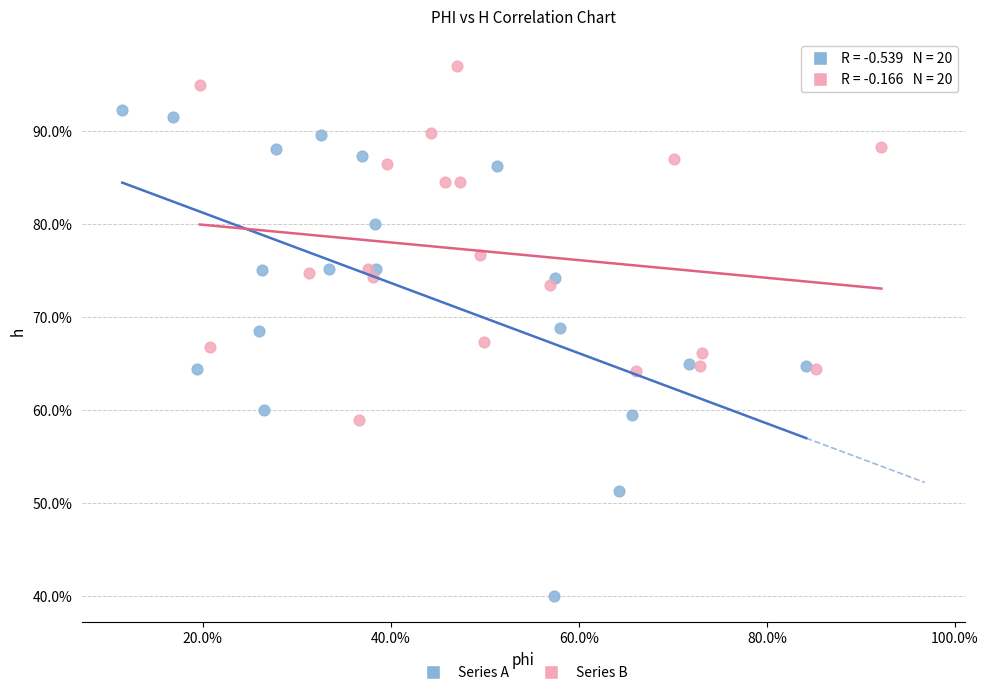

Which series contains the highest Y value?

Series B